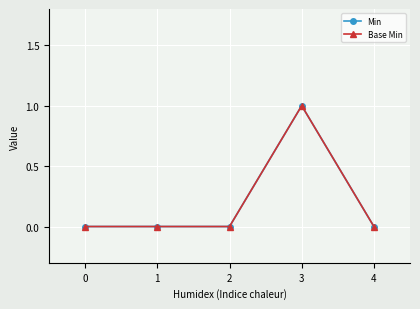

What is the sum of the Base Min values at 1 and 3?

1